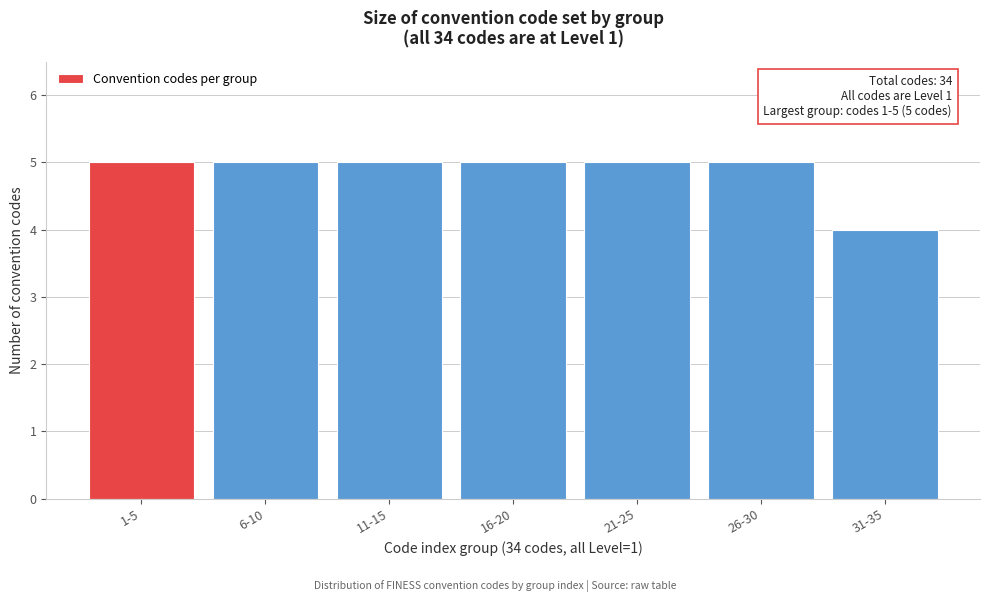

Reading left to right, transcribe all the data shown in this chart.

1-5=5	6-10=5	11-15=5	16-20=5	21-25=5	26-30=5	31-35=4